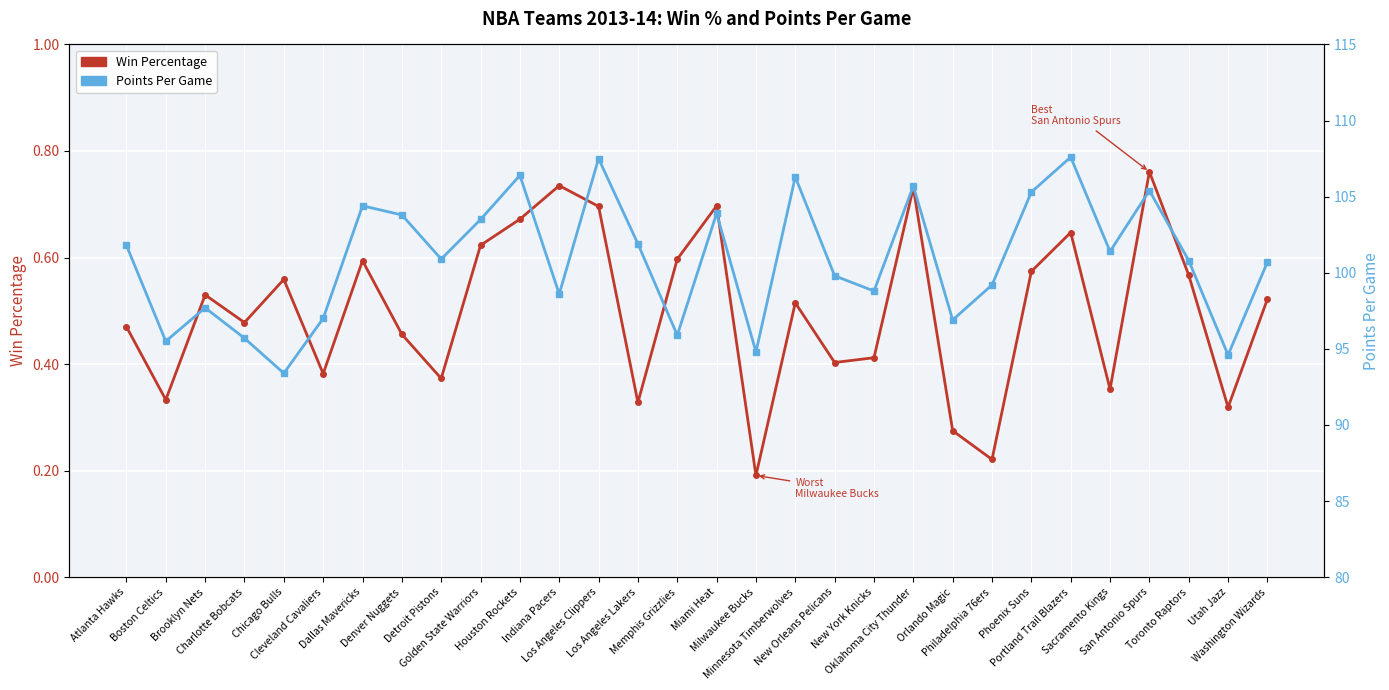

True or false: Win Percentage and Points Per Game cross at least once.

False